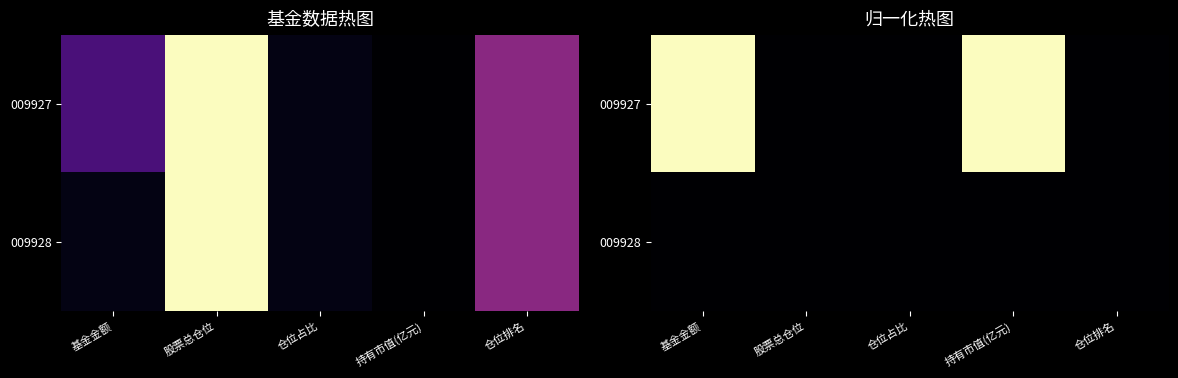

Rank the series by their maximum value, from lowest to highest.

009928, 009927